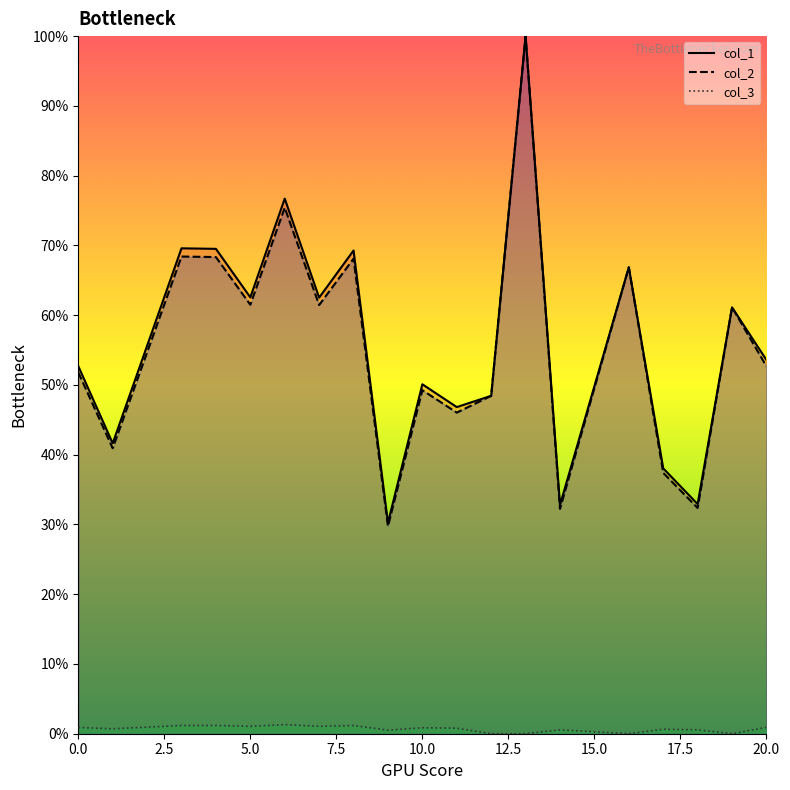

The col_3 series shows 0.6 at 17. True or false?

True